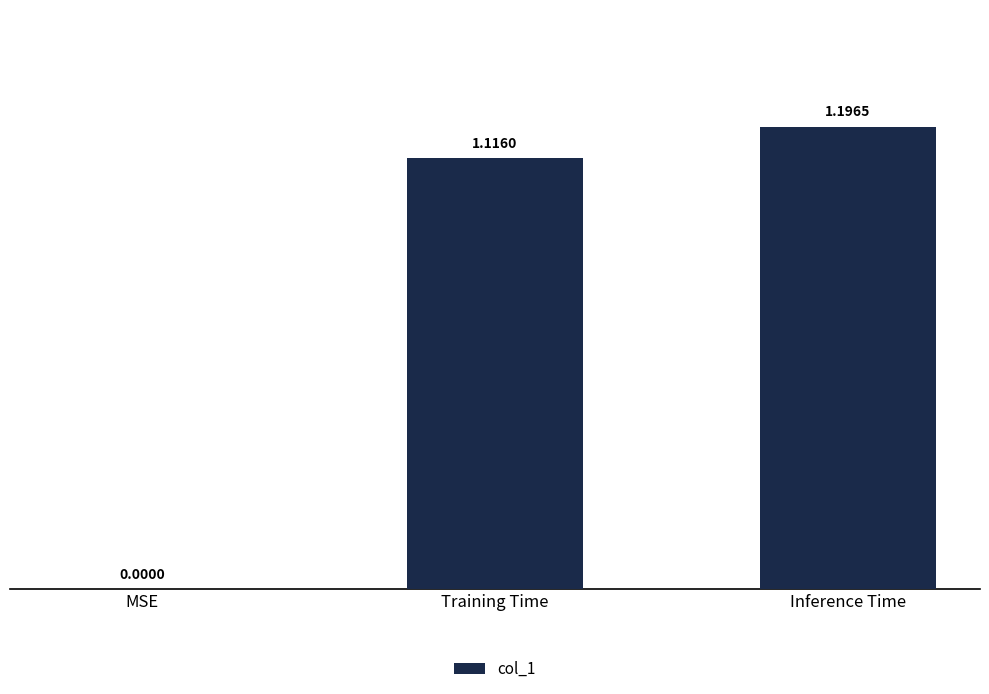

The chart shows a value of -0.5 at MSE. True or false?

False